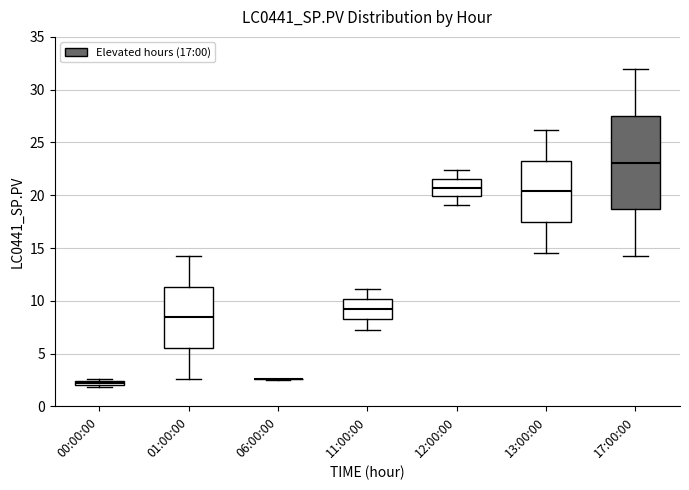

Where does the median line of the box for 01:00:00 sit on the y-axis? The values are not printed on the chart, so give them approximately, as read against the axis.

8.5